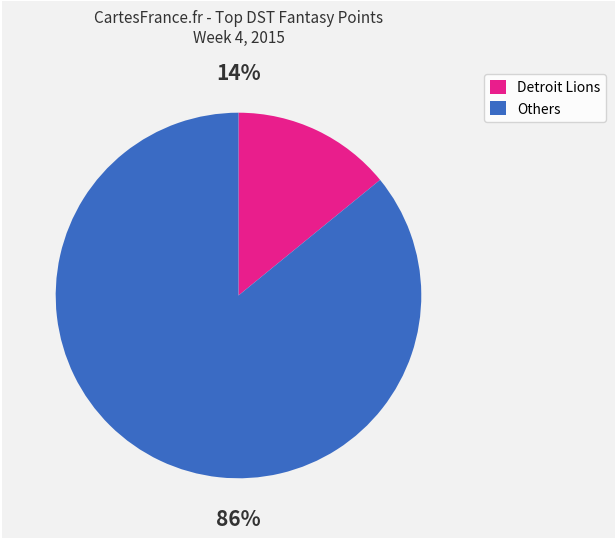

To the nearest percent, what is the difference between the largest and smallest slice percentages?

72%